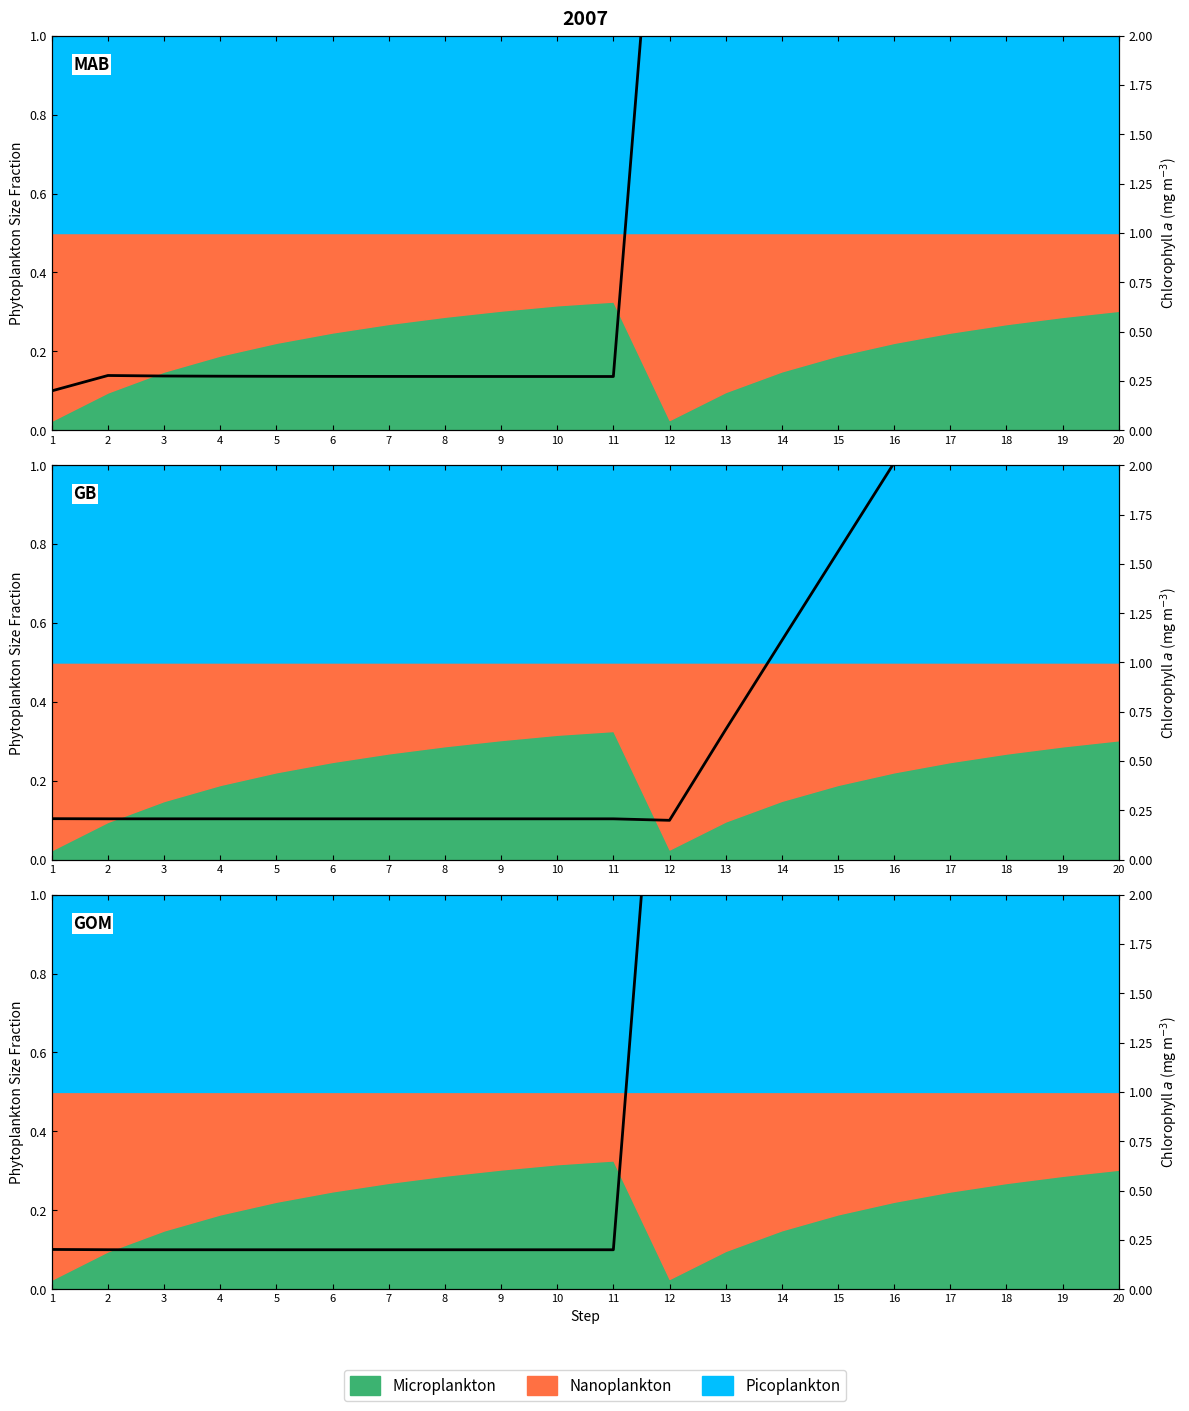

How many interior local valleys does the line_GB series have?

1